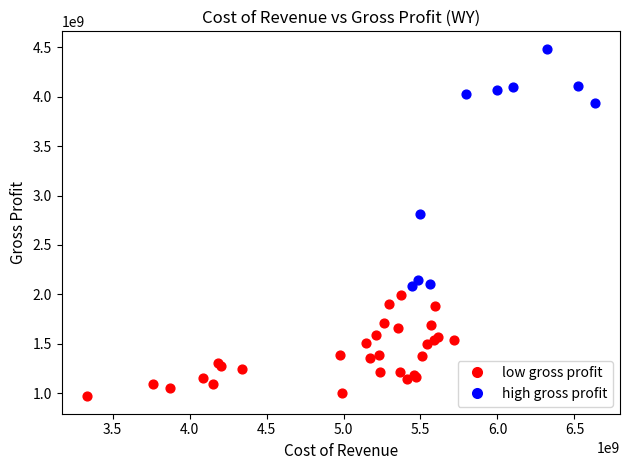

What are all the series names shown in the legend?

low gross profit, high gross profit